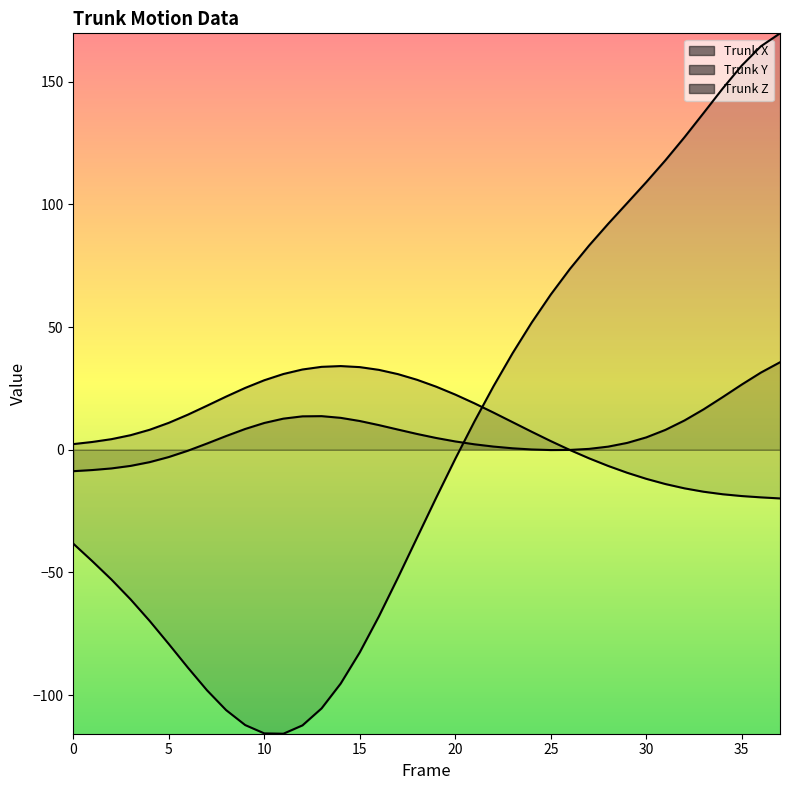

Reading right to left, list all the values displayed in this chart.

Trunk X: 35.7	31.4	26.6	21.5	16.5	11.9	8.1	5.0	2.8	1.3	0.4	-0.1	-0.1	0.1	0.6	1.3	2.2	3.4	4.8	6.4	8.2	10.0	11.7	13.0	13.7	13.6	12.7	10.9	8.5	5.6	2.5	-0.4	-3.0	-5.0	-6.6	-7.6	-8.3	-8.7
Trunk Y: -19.8	-19.4	-18.9	-18.1	-17.1	-15.7	-14.0	-11.8	-9.4	-6.6	-3.5	-0.1	3.5	7.3	11.2	15.1	18.9	22.5	25.7	28.5	30.8	32.6	33.7	34.1	33.8	32.7	30.9	28.3	25.2	21.7	17.9	14.3	11.0	8.1	5.9	4.3	3.2	2.3
Trunk Z: 169.7	164.4	156.5	147.2	137.2	127.3	117.9	109.0	100.5	92.0	83.2	73.7	63.3	51.8	39.3	25.9	11.5	-3.7	-19.5	-35.8	-52.1	-67.9	-82.5	-95.3	-105.4	-112.3	-115.7	-115.6	-112.2	-106.1	-98.0	-88.8	-79.2	-69.8	-61.0	-52.9	-45.4	-38.3